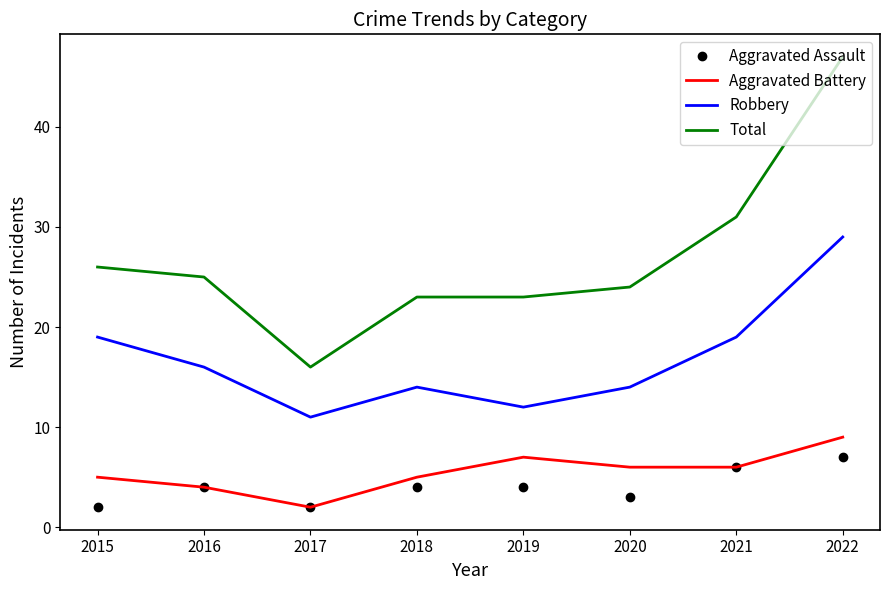

What value does the Aggravated Assault series have at 2021?

6